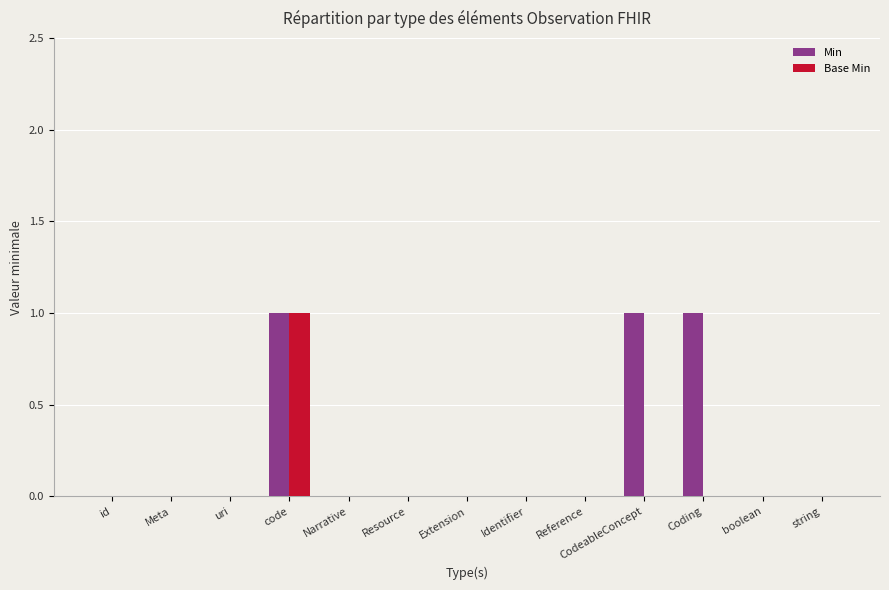

Is it true that Min equals 1 at Reference?

False